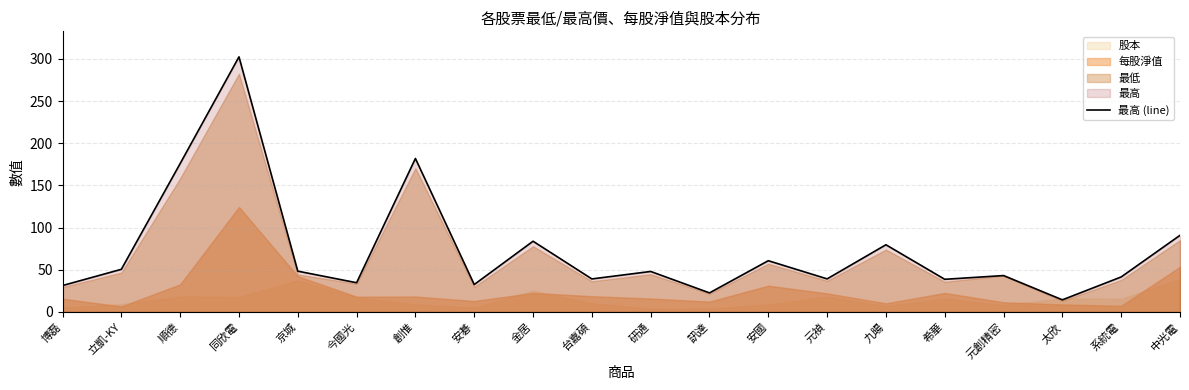

Reading right to left, what are all the values shown in this chart?

中光電=90.9	系統電=41.5	太欣=14.4	元創精密=43.2	希華=38.8	九暘=79.7	元禎=39.2	安國=60.8	訊達=22.6	研通=48.0	台嘉碩=39.2	金居=83.9	安碁=32.5	創惟=182.0	今國光=34.7	京城=48.4	同欣電=302.5	順德=176.0	立凱-KY=50.6	博磊=31.4